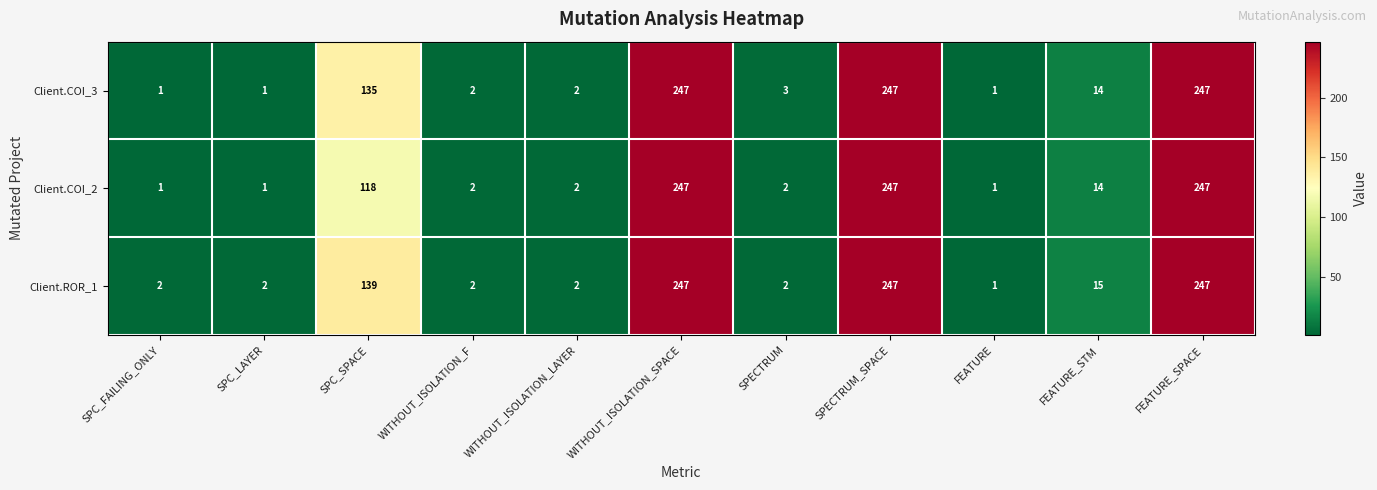

Where is Client.COI_3 nearest to the value 124?

SPC_SPACE